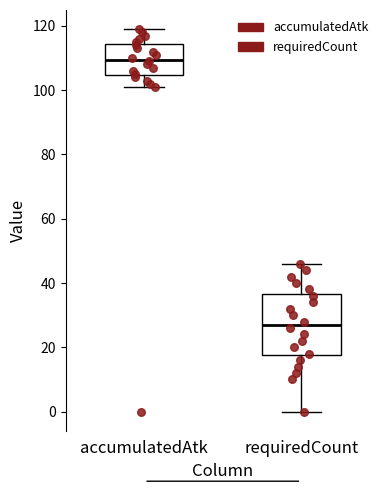

Reading left to right, read every box against the y-axis: the position of its median line, the range the box covers, and the ends of its whiskers. The values are not printed on the chart, so give them approximately, as read against the axis.

accumulatedAtk: median 110, box 104 to 114, whiskers 102 to 120
requiredCount: median 28, box 18 to 36, whiskers 0 to 46